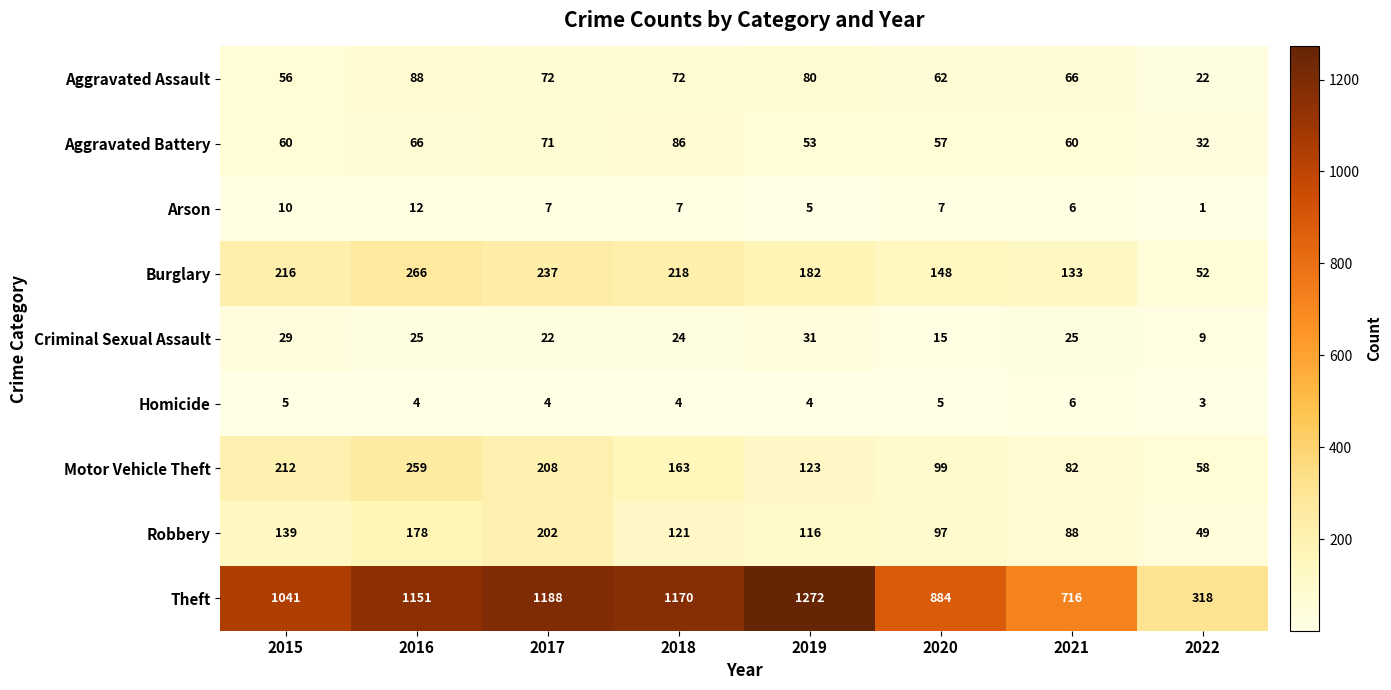

What value does the Theft series have at 2019?

1272